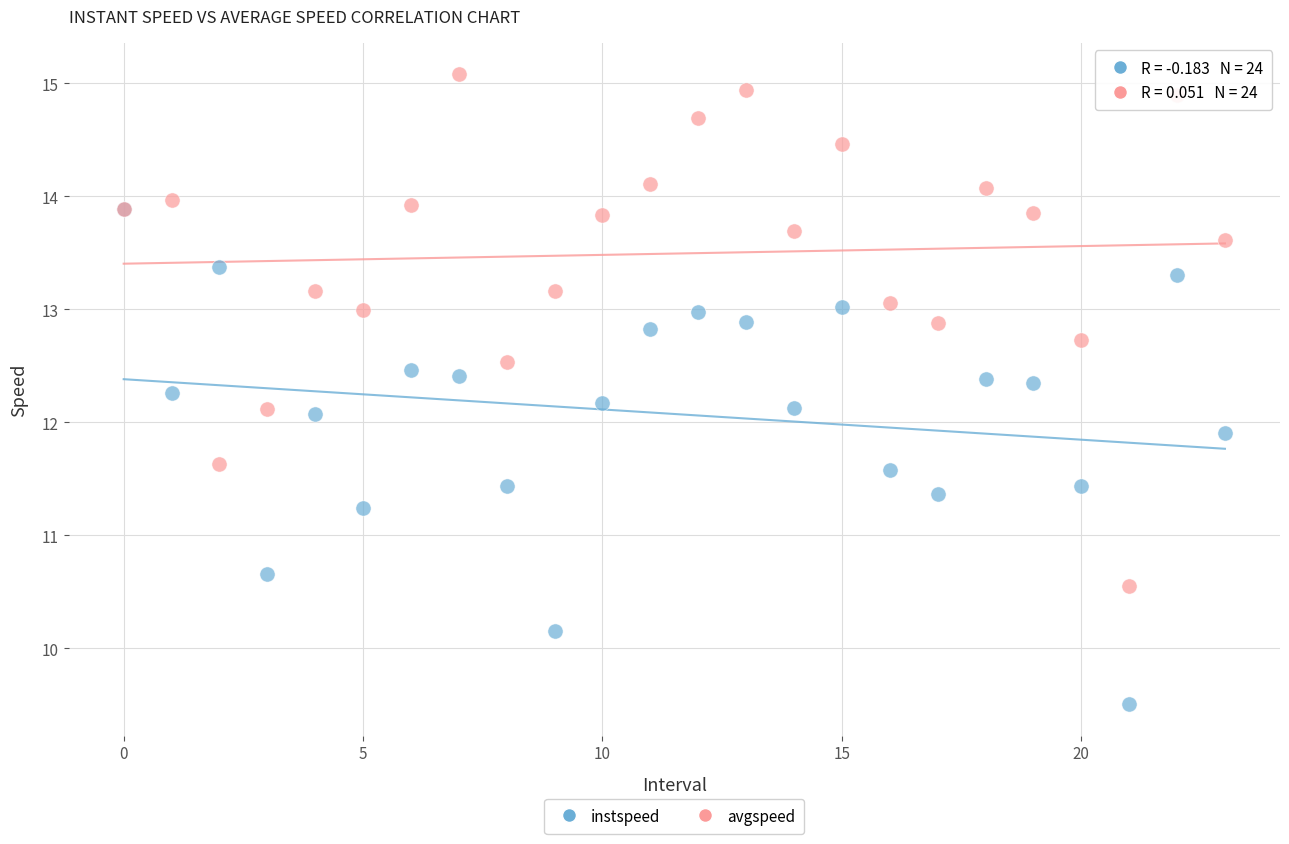

In the instspeed series, what Y value is closest to 11?

11.2